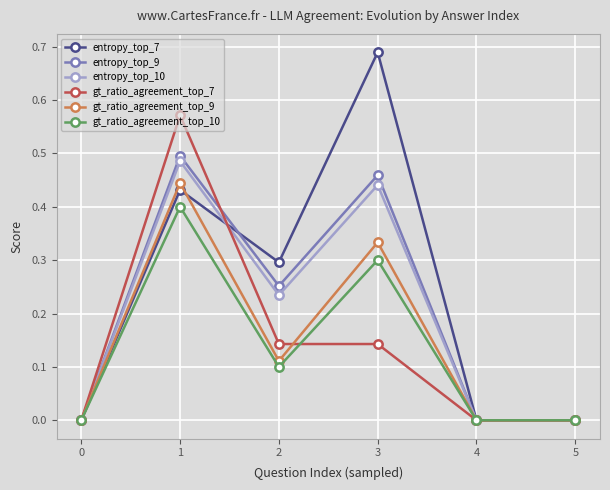

Which series has the largest range (max minus min)?

entropy_top_7